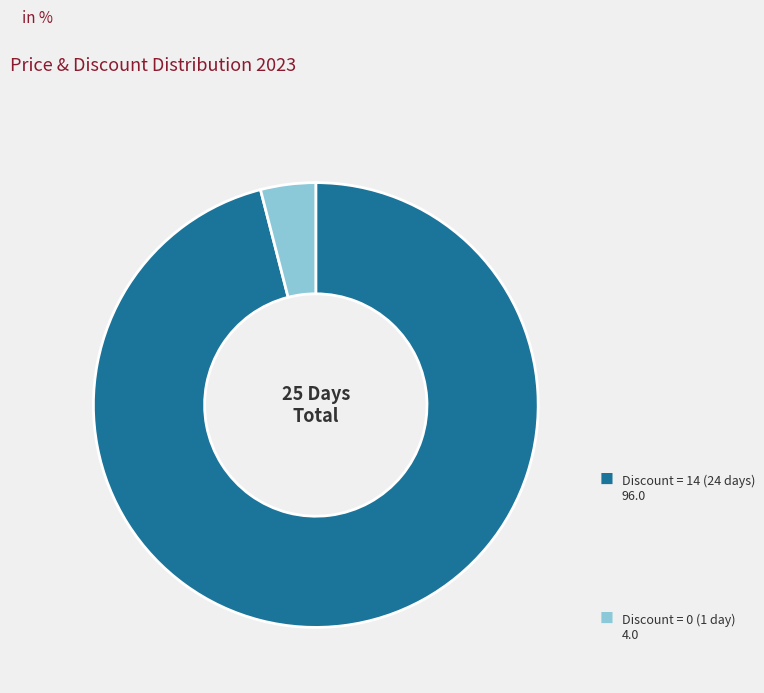

Is there any slice that represents more than half of the pie?

Yes